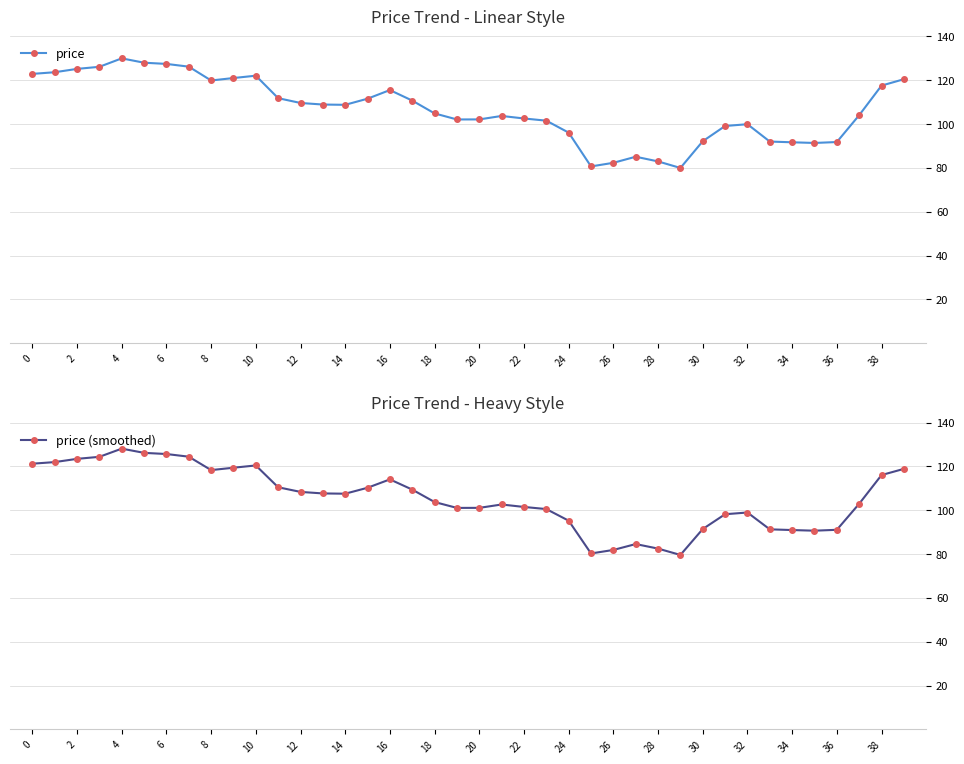

How many lines are shown in the chart?

2